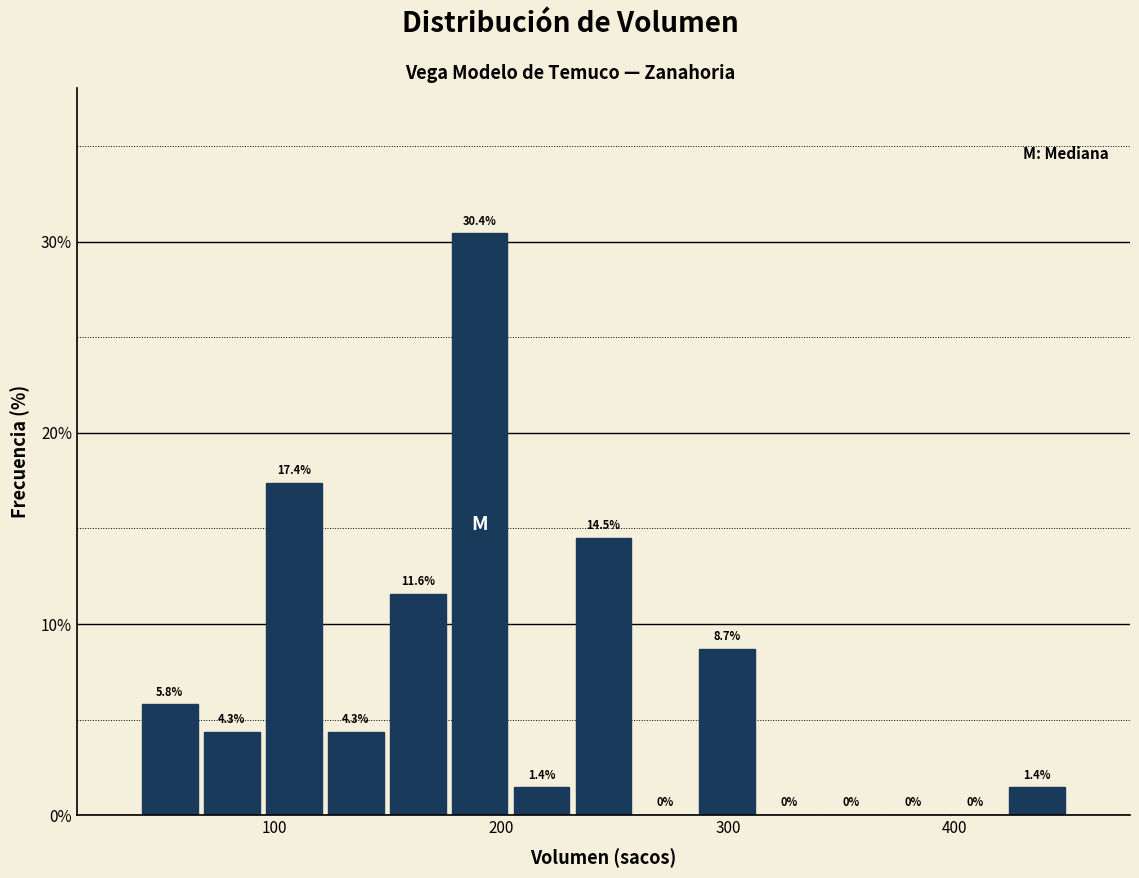

Read against the x-axis, roughly where is the centre of the tallest bar?

190